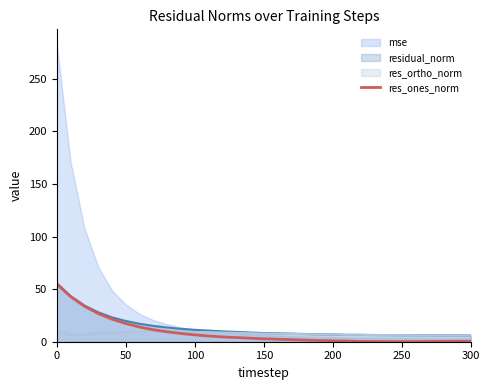

Is it true that res_ones_norm equals 83.8 at 0?

False